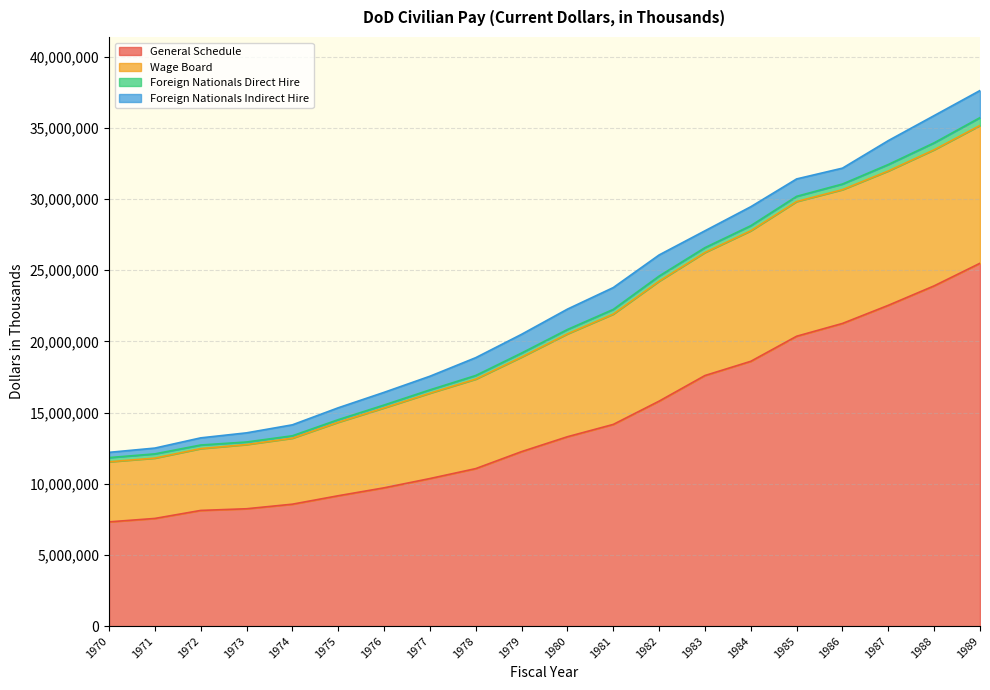

What is the lowest value of the General Schedule series?

7322460